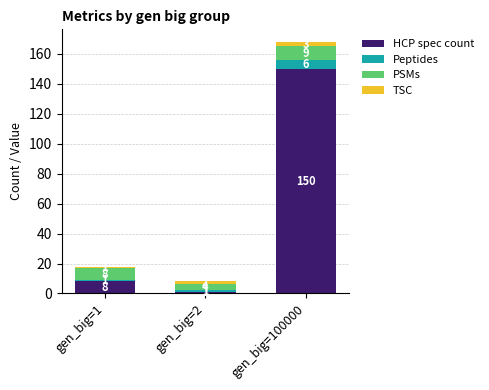

What are all the series names shown in the legend?

HCP spec count, Peptides, PSMs, TSC